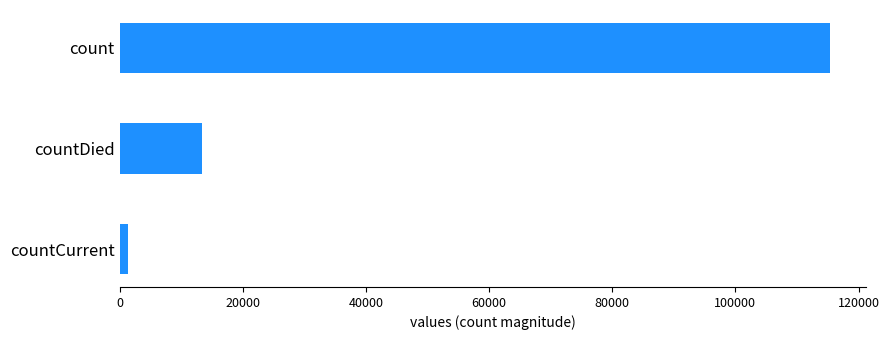

Reading bottom to top, extract all data points from this chart.

countCurrent=1383	countDied=13343	count=115379